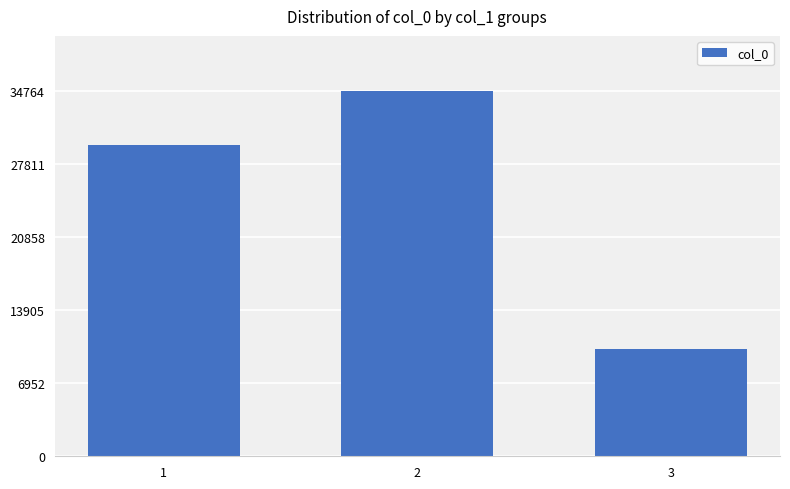

Reading right to left, list all the values displayed in this chart.

3=10163	2=34764	1=29625